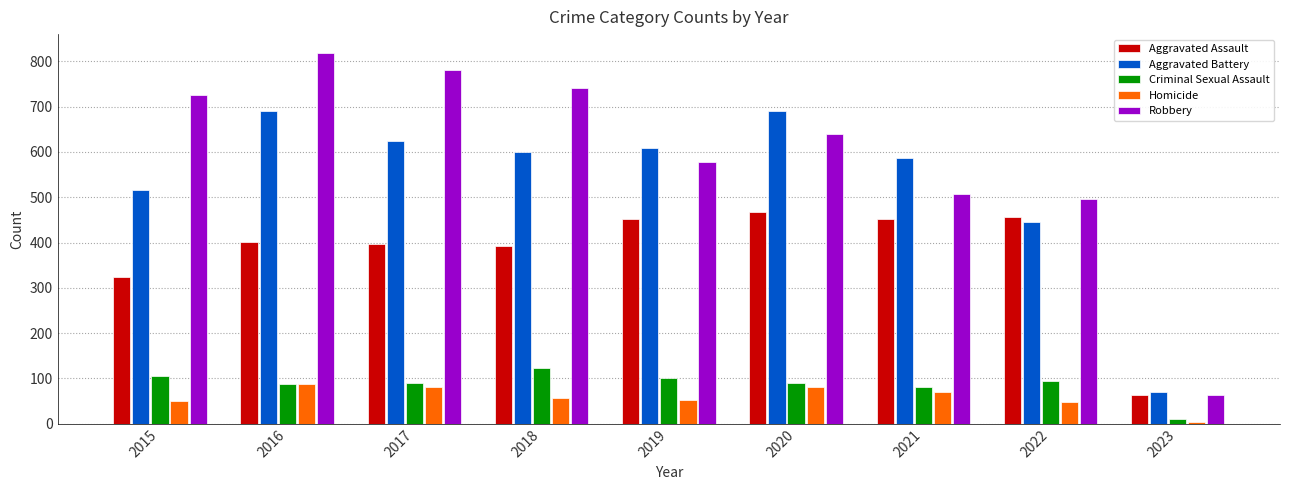

Rank the series at 2021 from highest to lowest value.

Aggravated Battery, Robbery, Aggravated Assault, Criminal Sexual Assault, Homicide